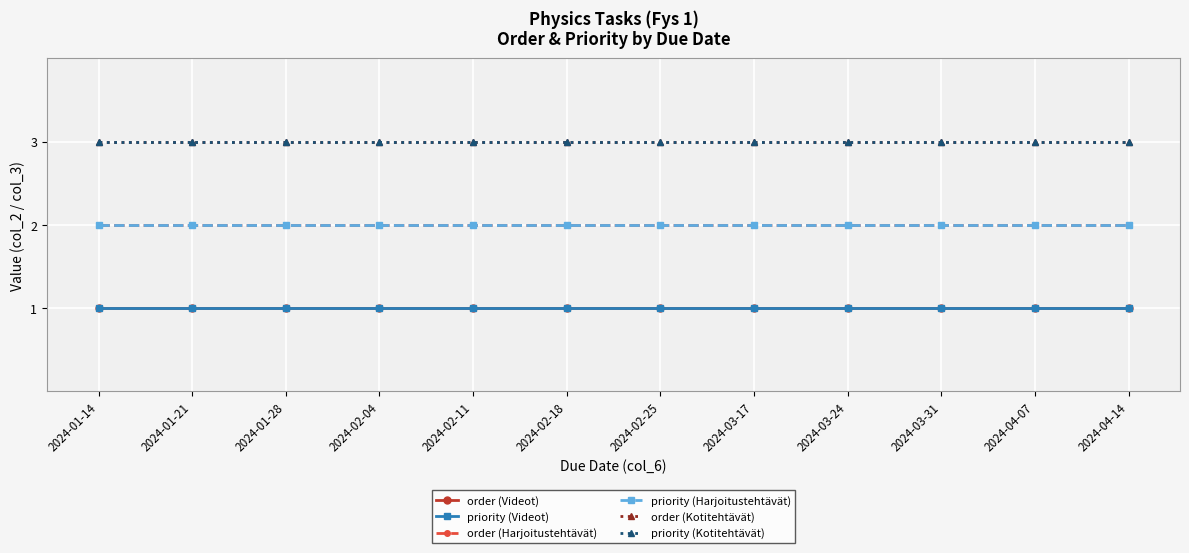

The value of order (Kotitehtävät) at 2024-03-17 is 4. True or false?

False